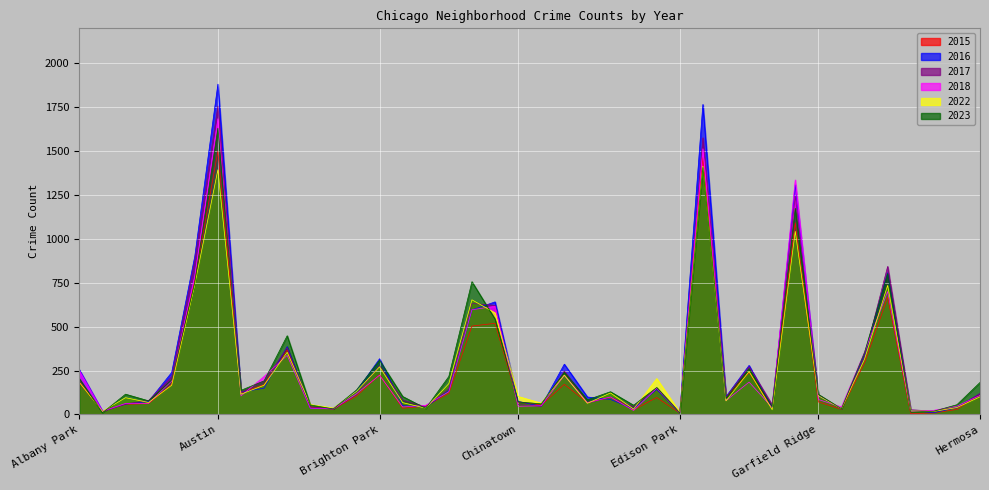

What is the label of the 26th point from the left?

Edgewater